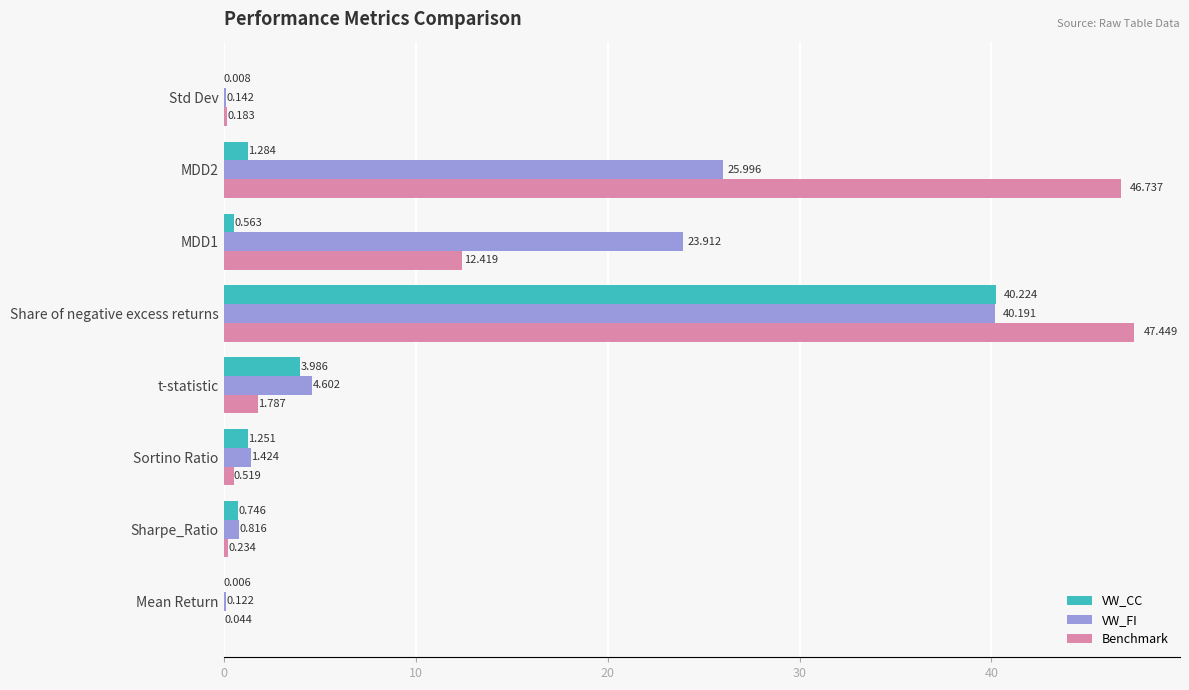

At which label does VW_CC reach its peak?

Share of negative excess returns